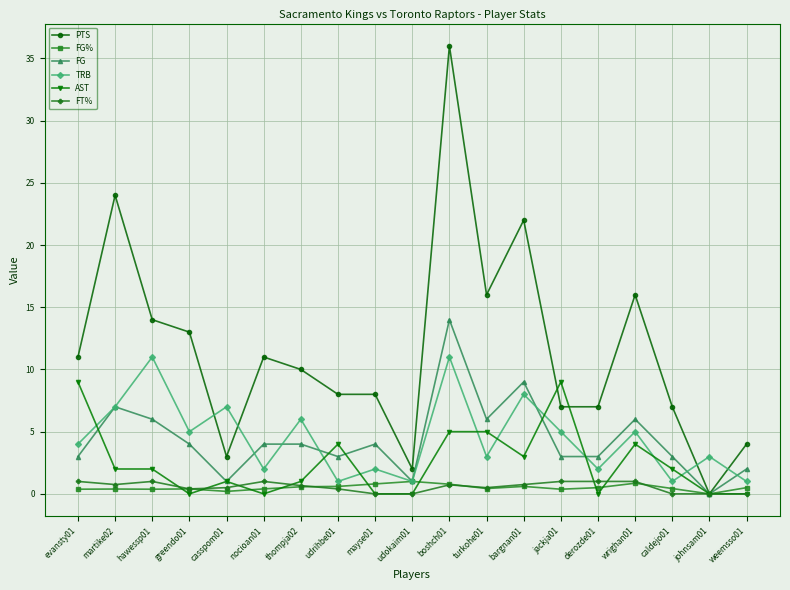

What is the label of the 7th point from the right?

bargnan01